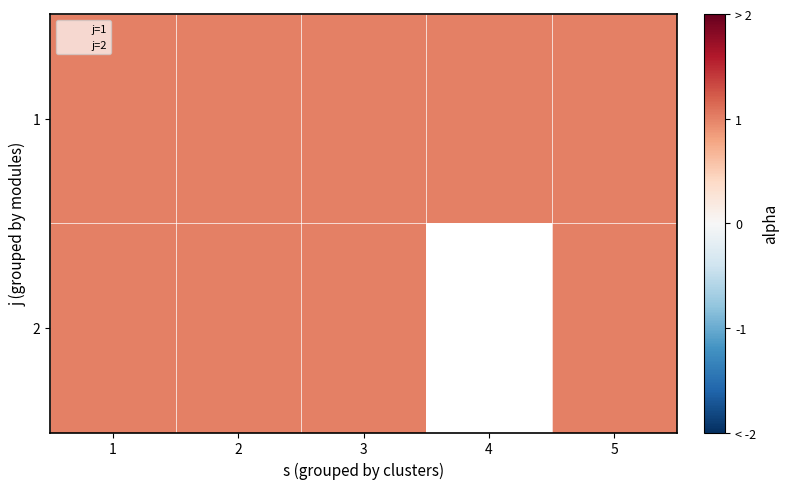

At which category is the sum across all series the highest?

1